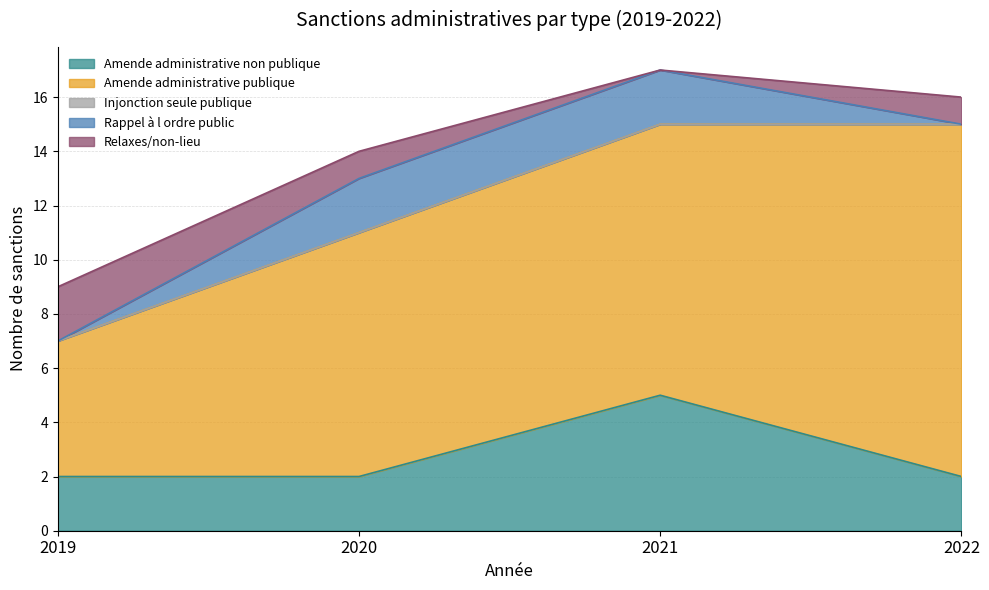

What is the sum of the Amende administrative publique values at 2021 and 2022?

23